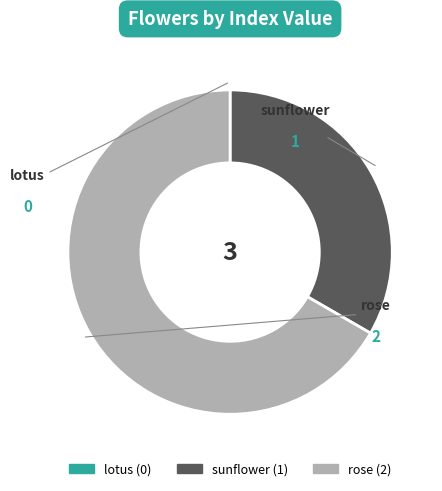

Which slice is the largest?

rose